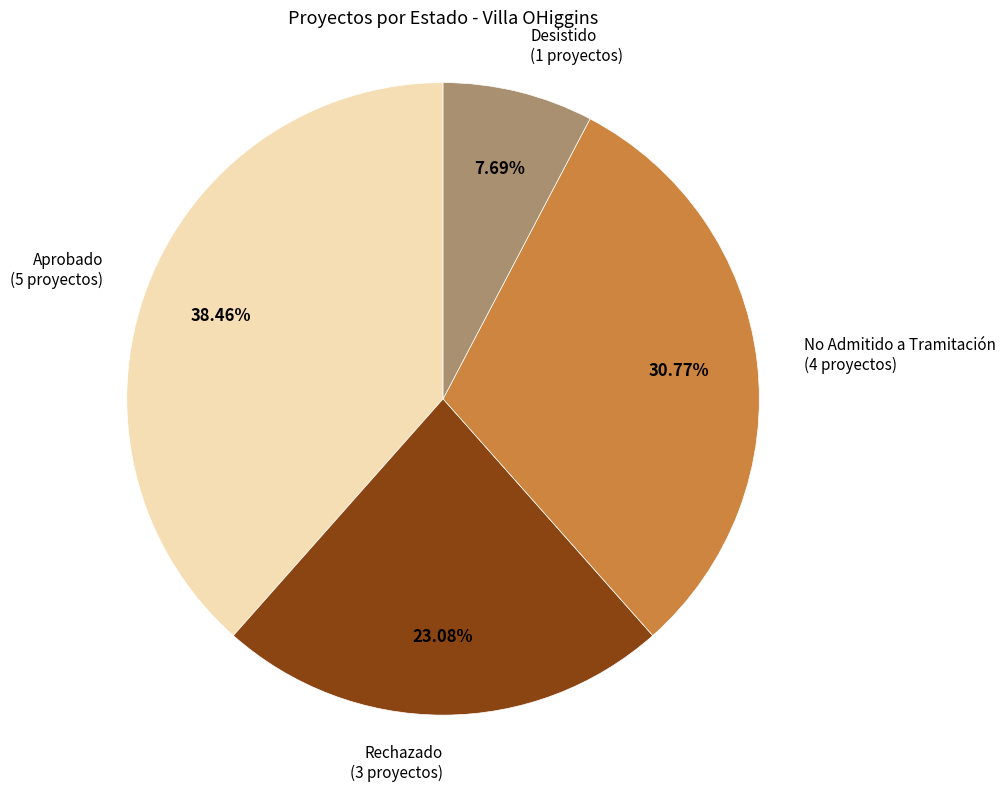

Is there a majority slice in this chart?

No